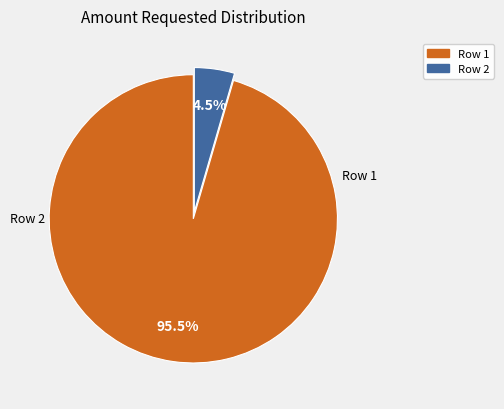

Do Row 2 and Row 1 together represent more than half of the pie?

Yes